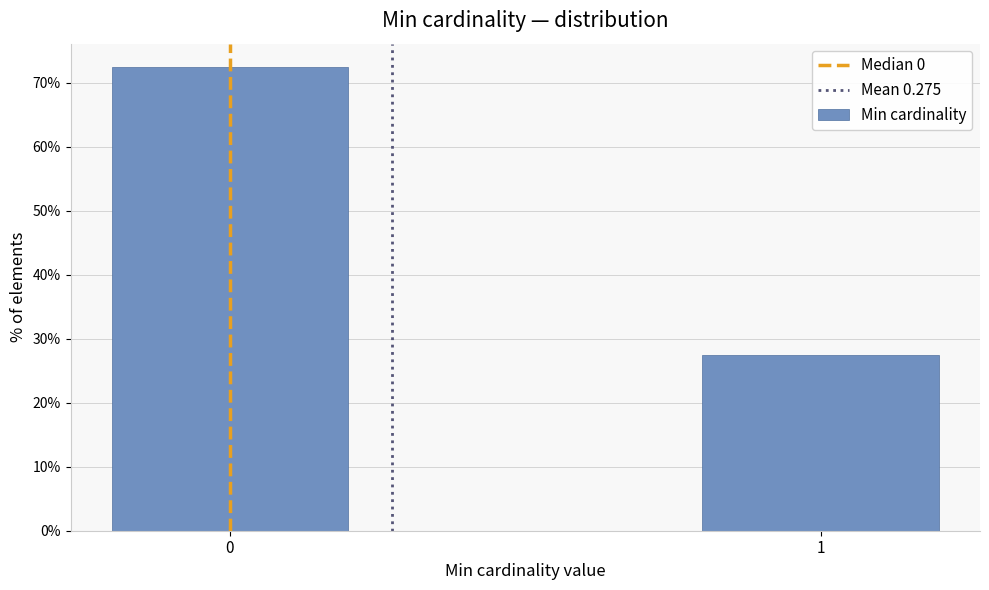

Reading left to right, transcribe all the data shown in this chart.

72.5	27.5